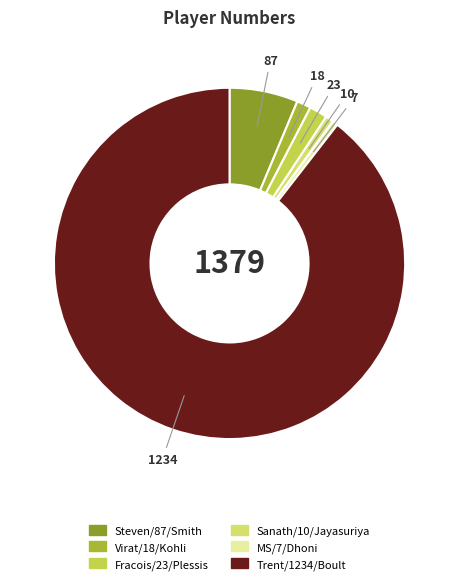

Which category accounts for the majority?

Trent/1234/Boult